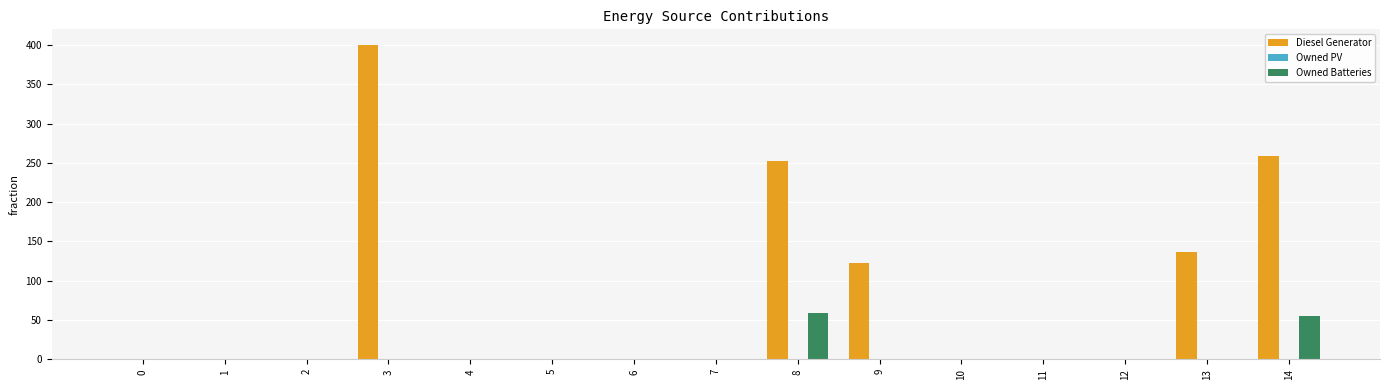

Is it true that Owned Batteries equals 0.0 at 7?

True